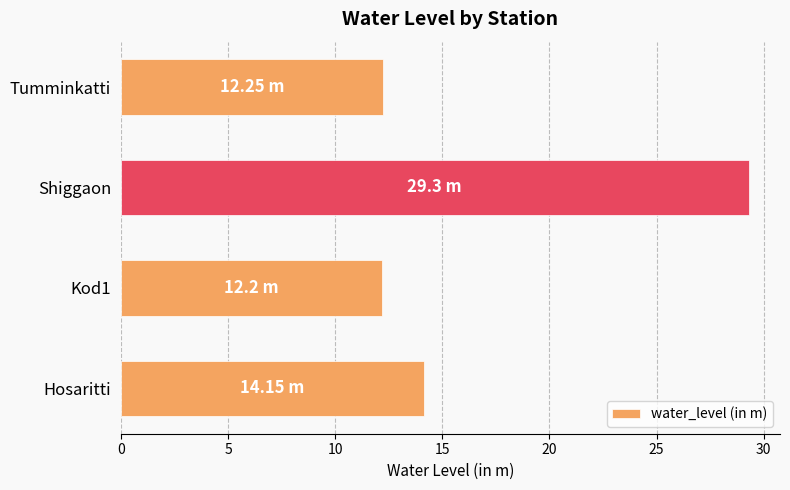

What is the maximum value shown in the chart?

29.3